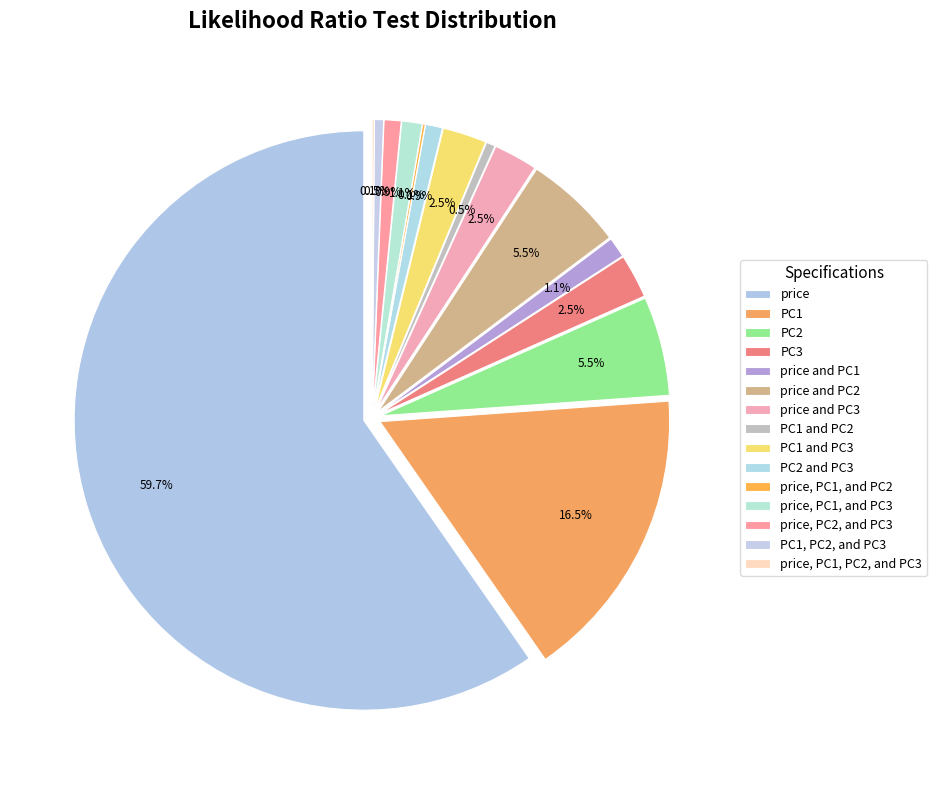

How many segments does this pie chart have?

15